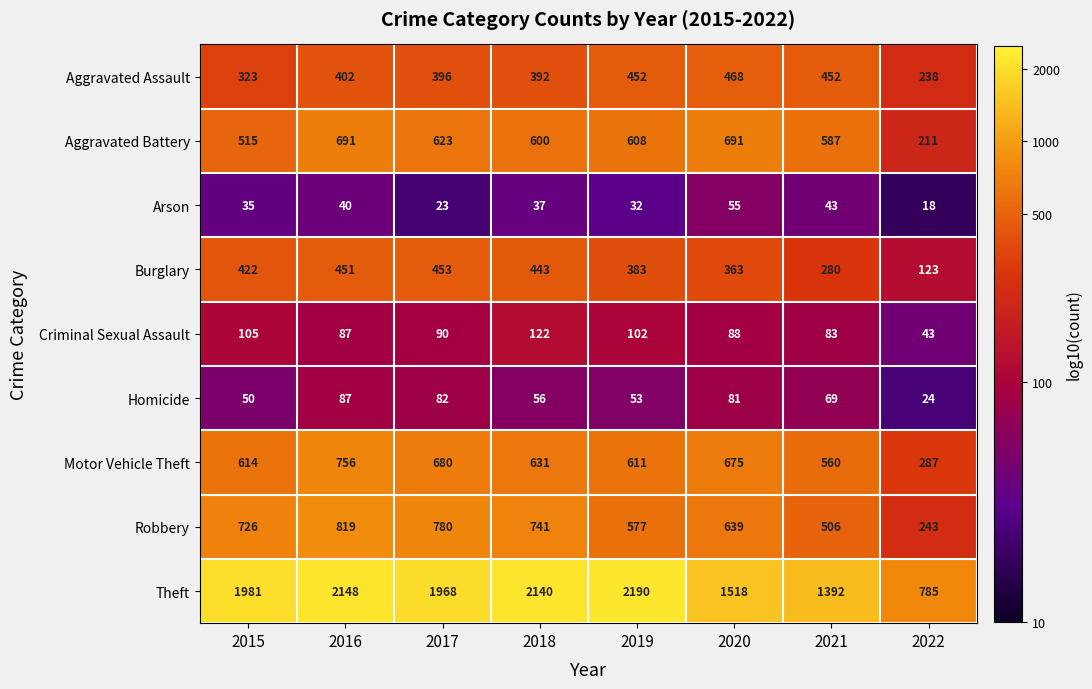

How many data points does each series have?

8